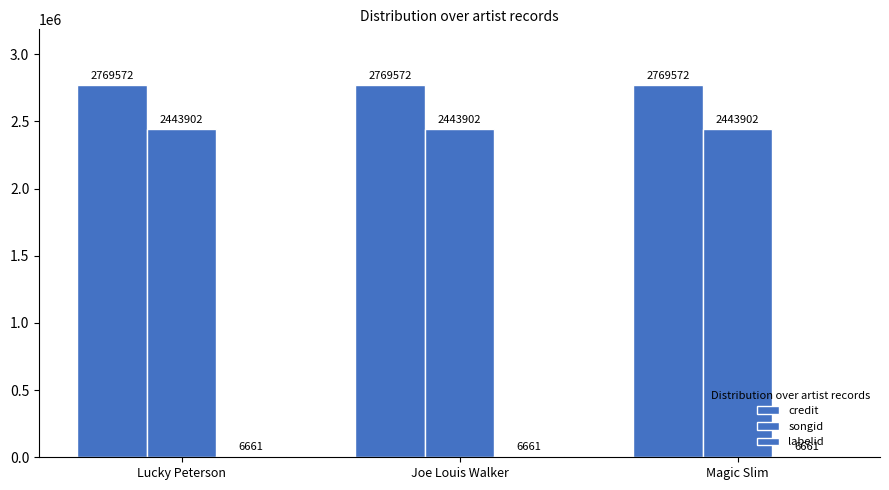

Are the bars horizontal?

No